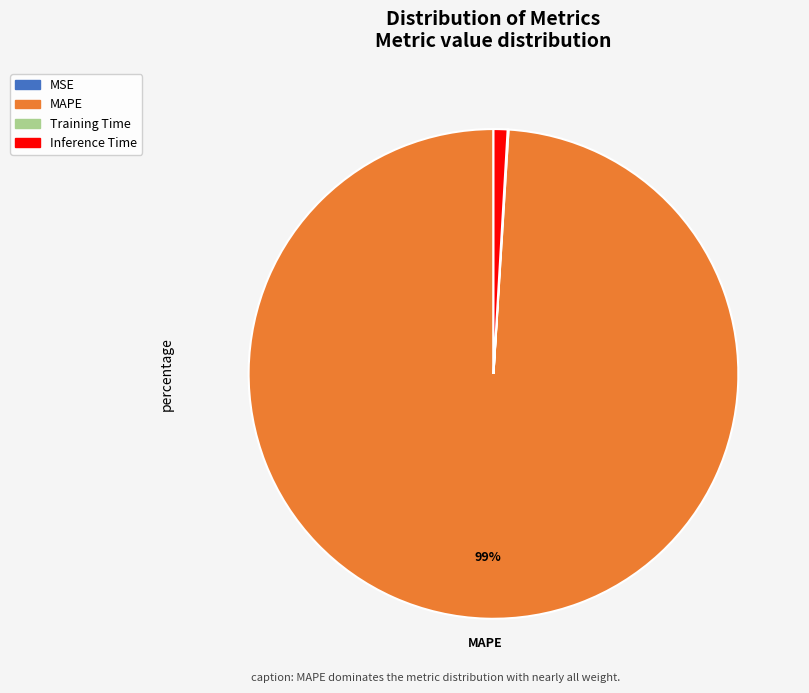

Which category has the biggest portion of the pie?

MAPE